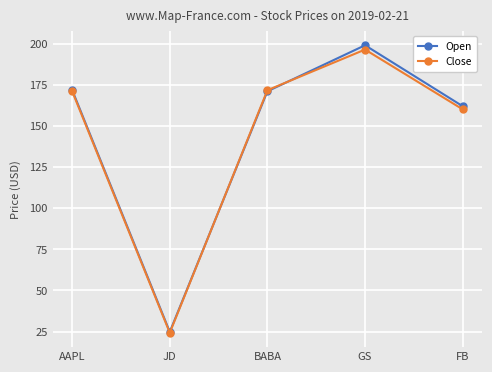

What is the minimum value for Close?

24.3